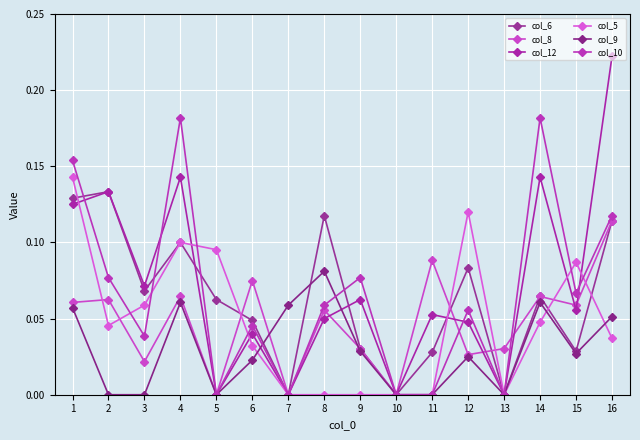

After their last crossing, which series has the higher values: col_12 or col_6?

col_6